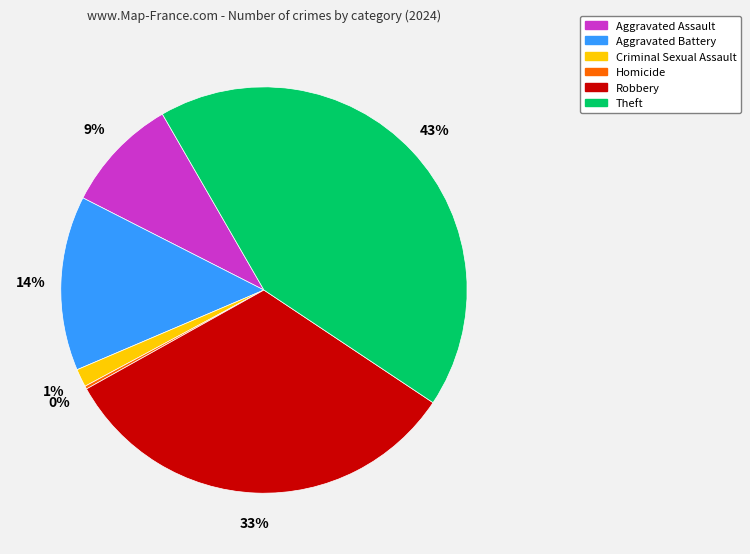

Is it true that Aggravated Assault is 21% of the pie?

False